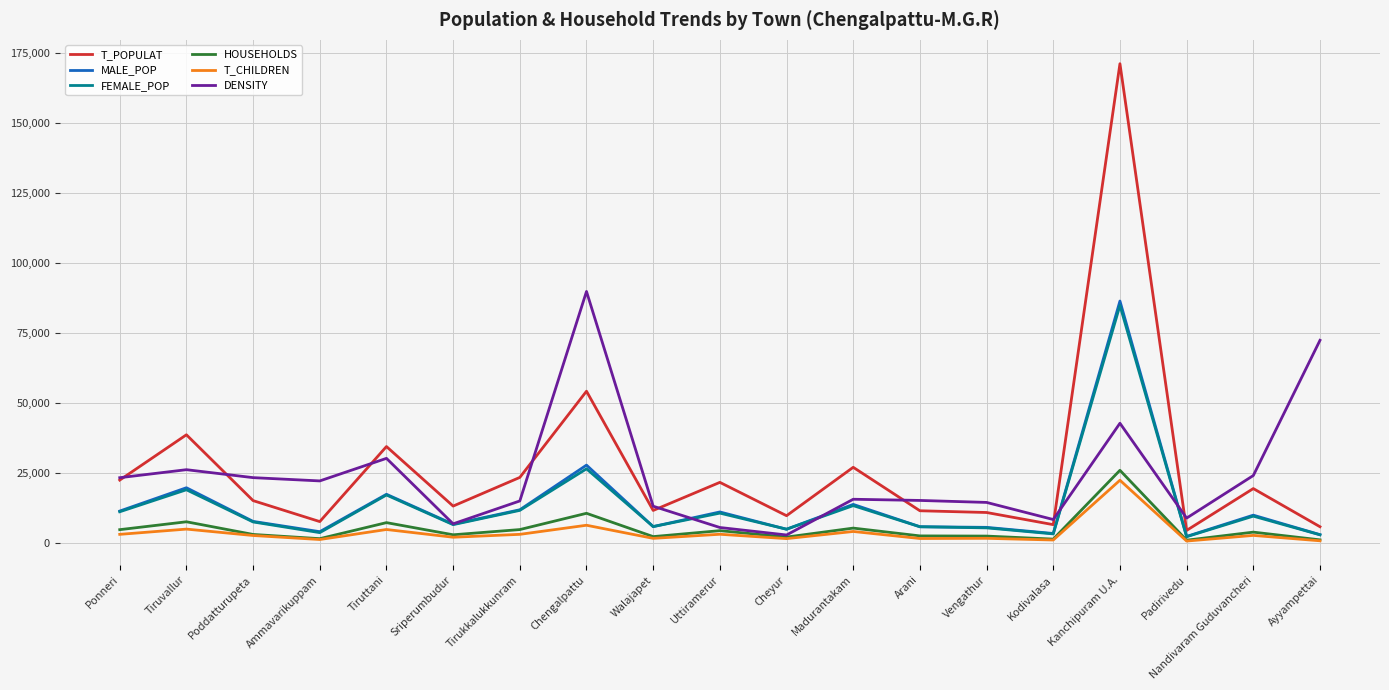

In HOUSEHOLDS, how many points are higher than both neighbors (excluding endpoints)?

7